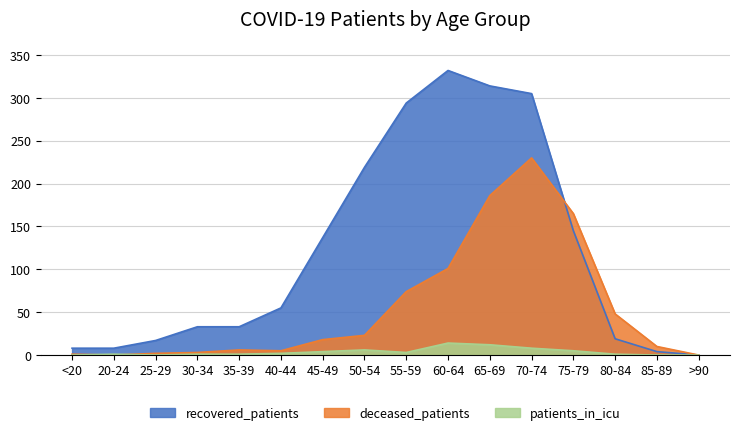

Between which two adjacent categories do recovered_patients and deceased_patients first intersect?

70-74 and 75-79